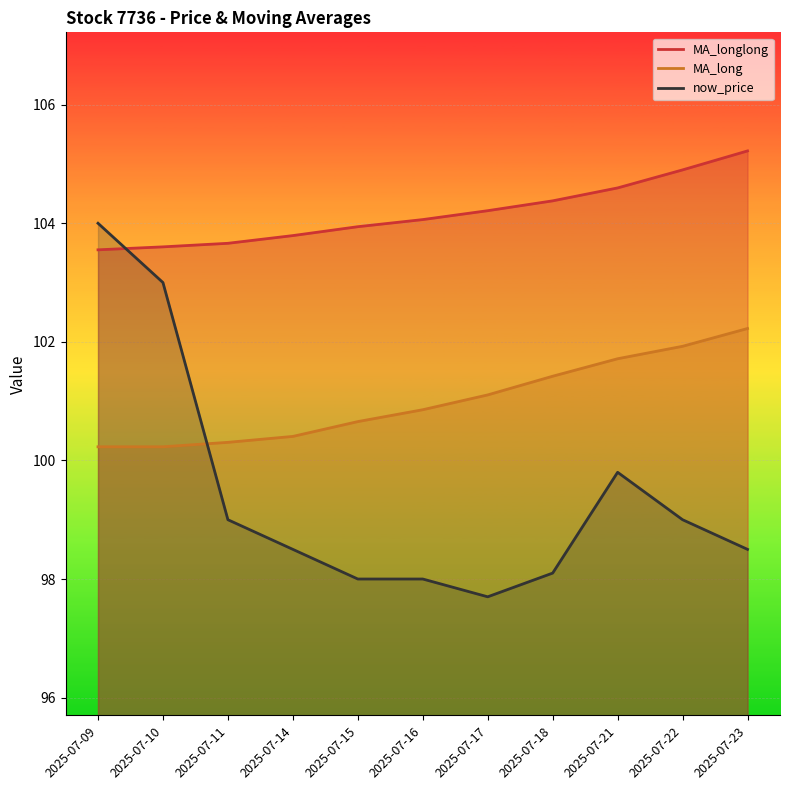

The MA_long series shows 161.0 at 2025-07-15. True or false?

False